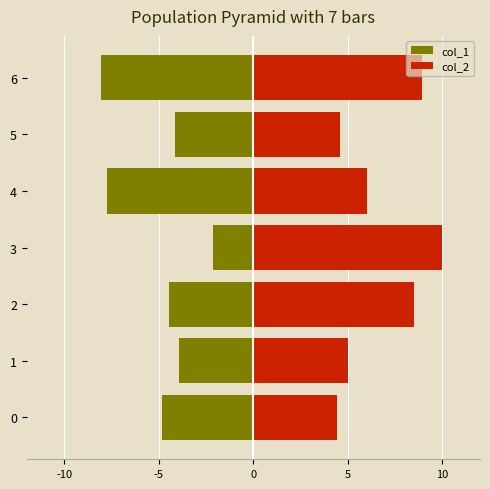

Which series has the largest range (max minus min)?

col_1